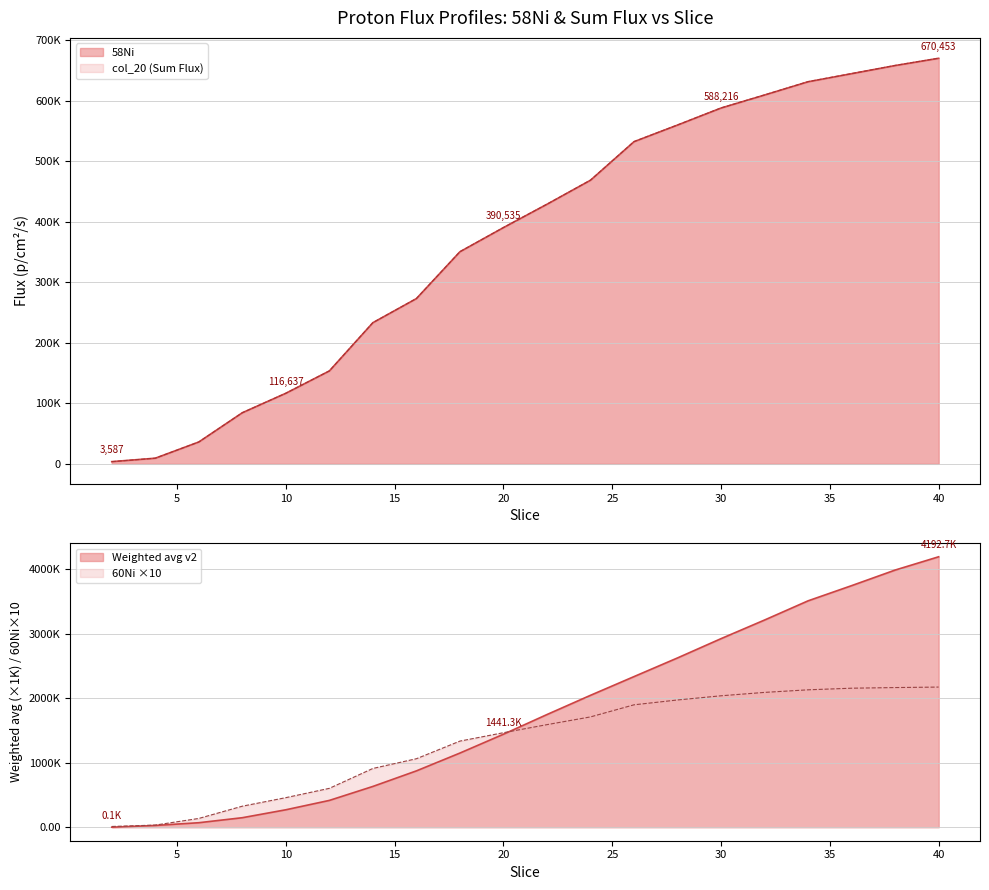

True or false: col_25 has more than 2 points higher than both neighbors.

False